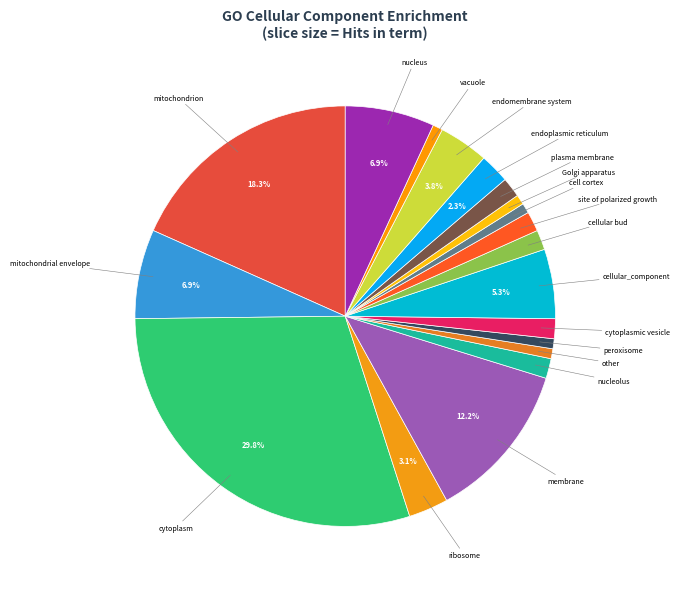

What is the largest slice in the pie chart?

cytoplasm